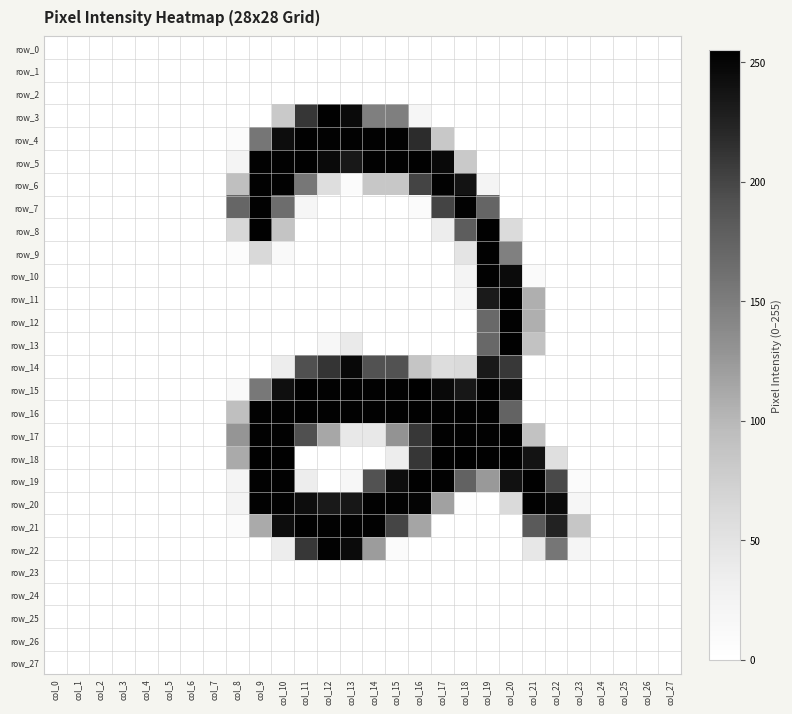

Which series changed the most between col_7 and col_22?

row_20